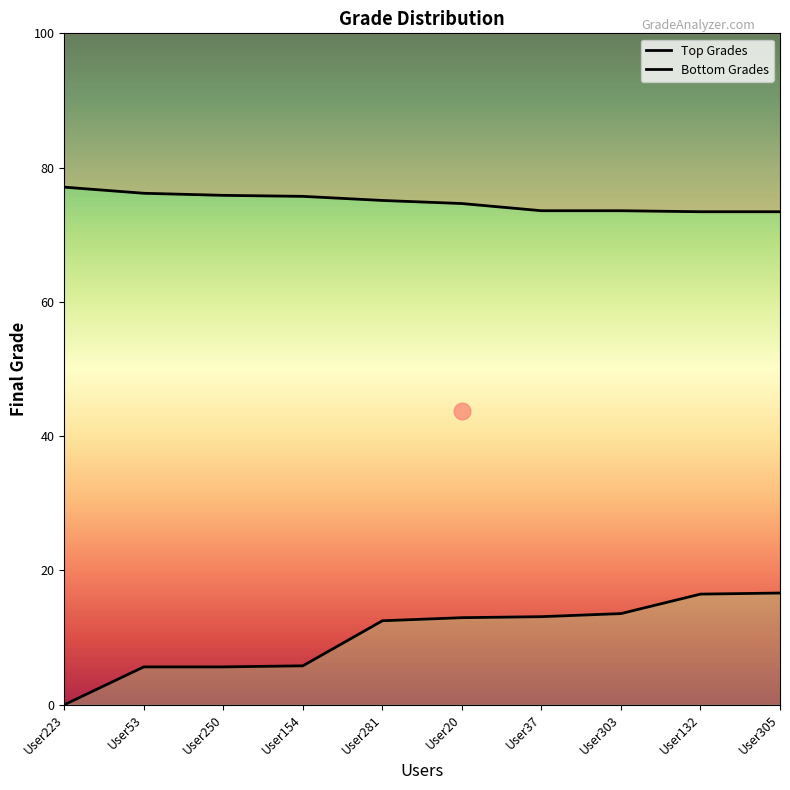

What is the maximum value shown in the chart?

77.1